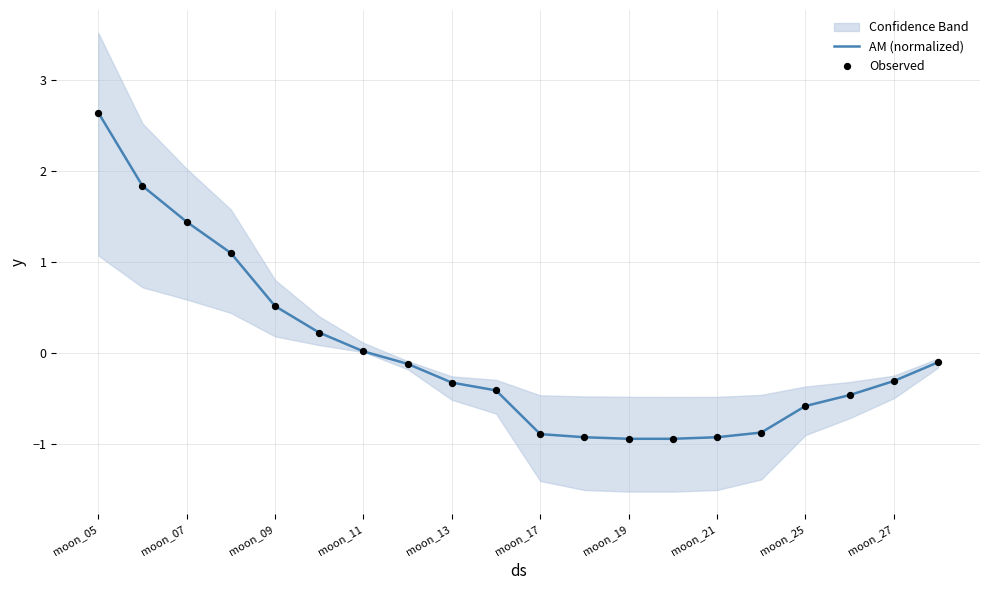

What are all the series names shown in the legend?

AM (normalized), Observed